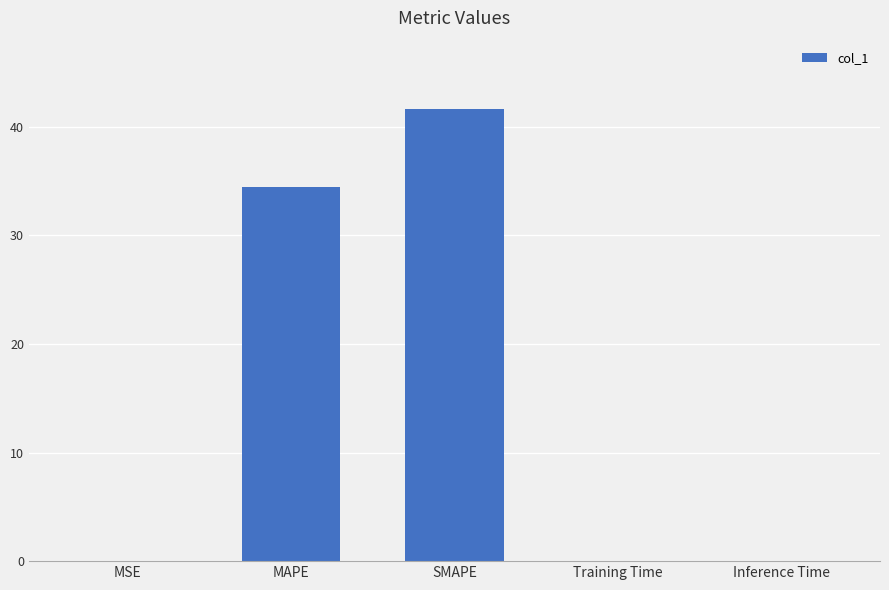

Which label corresponds to the largest value in the chart?

SMAPE